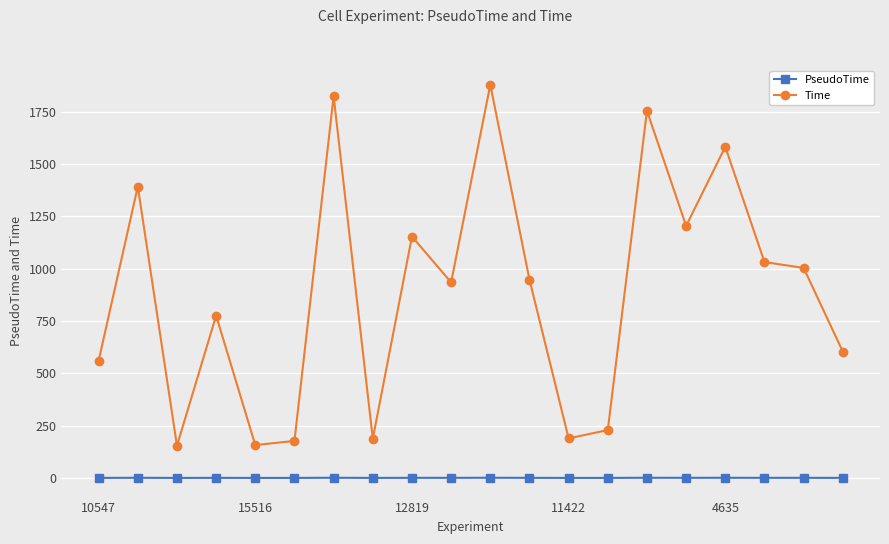

What are all the series names shown in the legend?

PseudoTime, Time